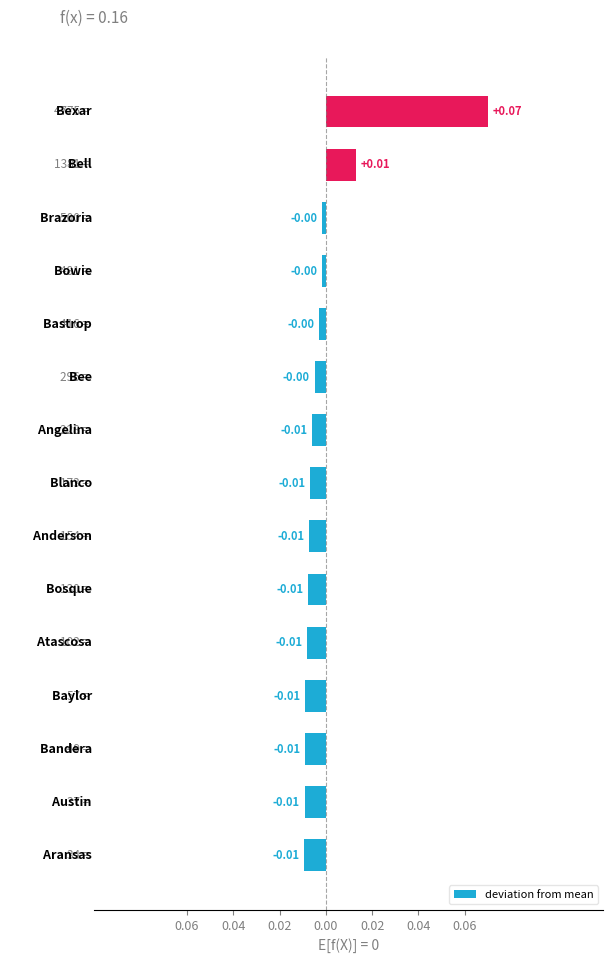

Does the chart contain any negative values?

Yes